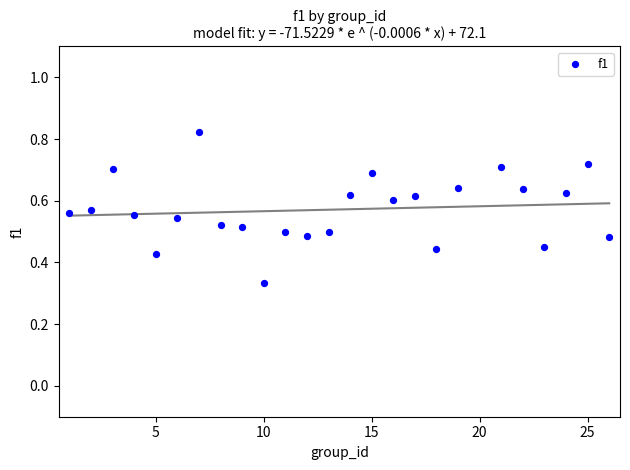

What is the range of X values (max minus min)?

25.0